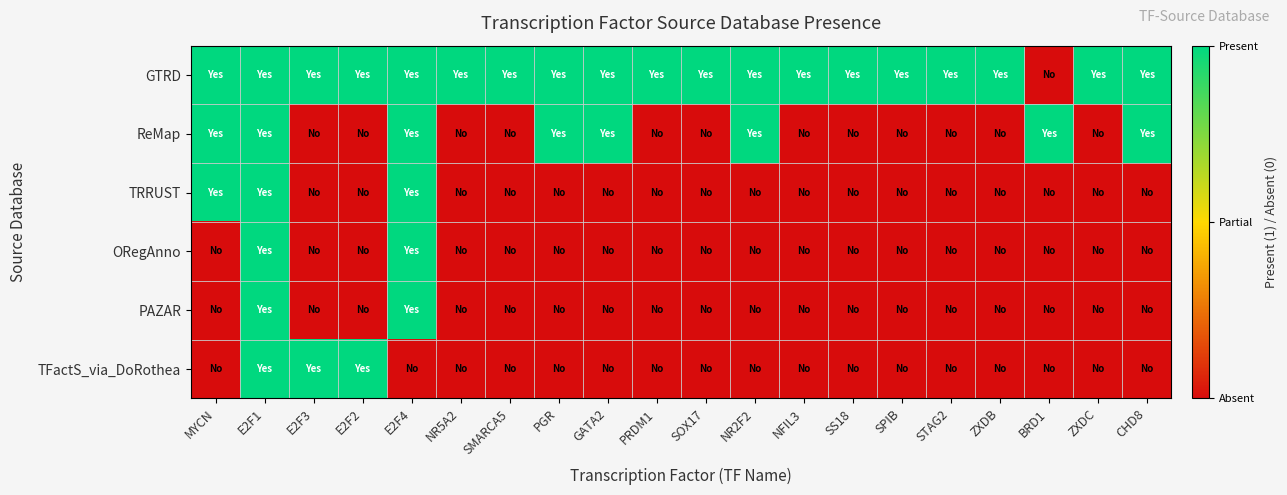

What is the total value across all series at SS18?

1